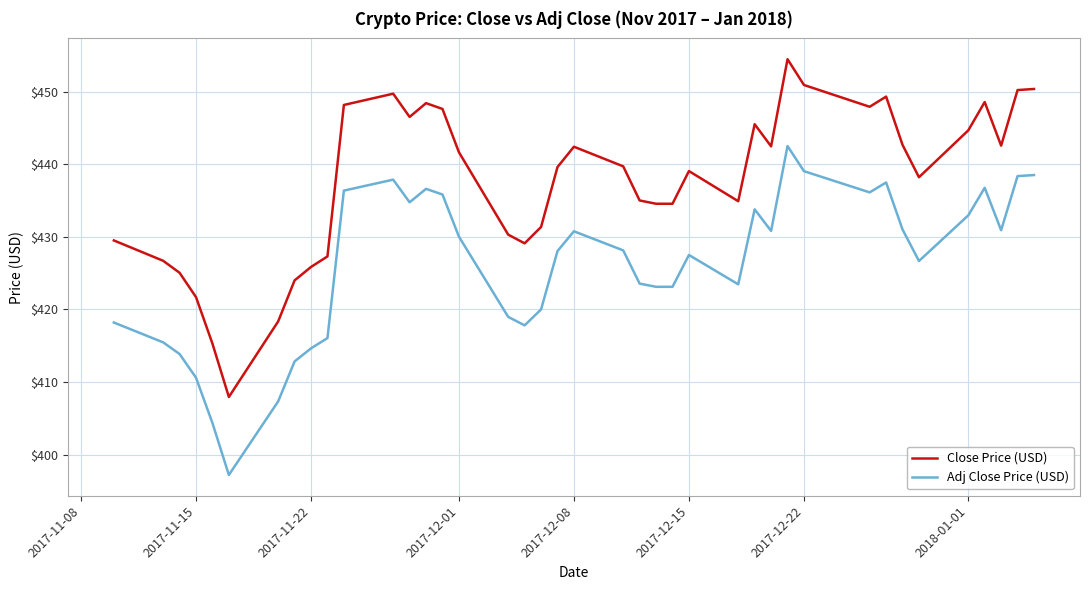

True or false: Adj Close Price (USD) and Close Price (USD) intersect in this chart.

False